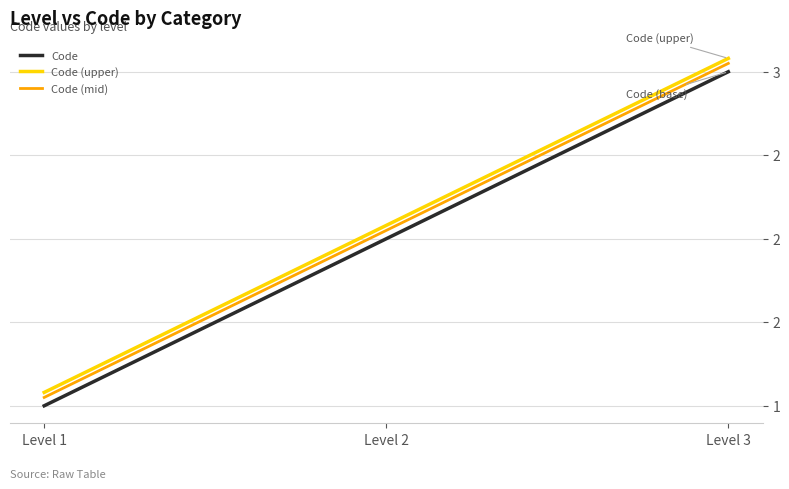

What is the spread (max minus min) of values at Level 2?

0.1